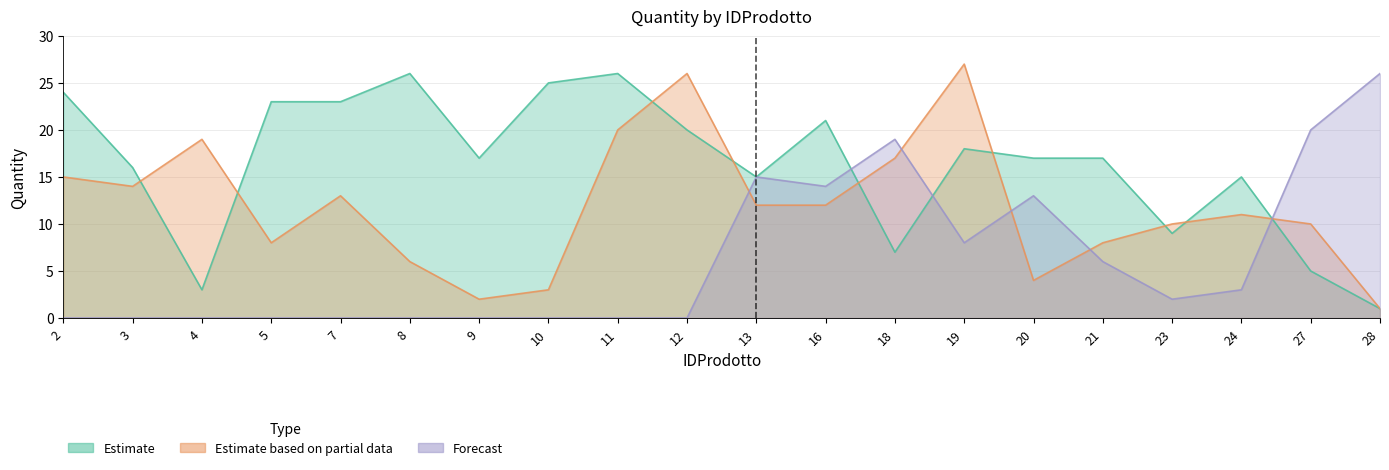

Between 4 and 20, which is larger?

20